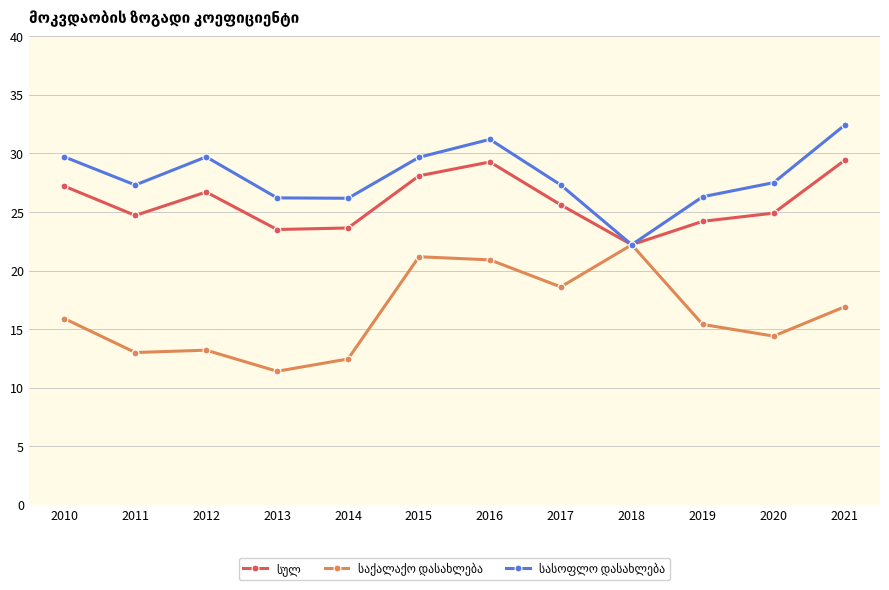

What is the spread (max minus min) of values at 2014?

13.7